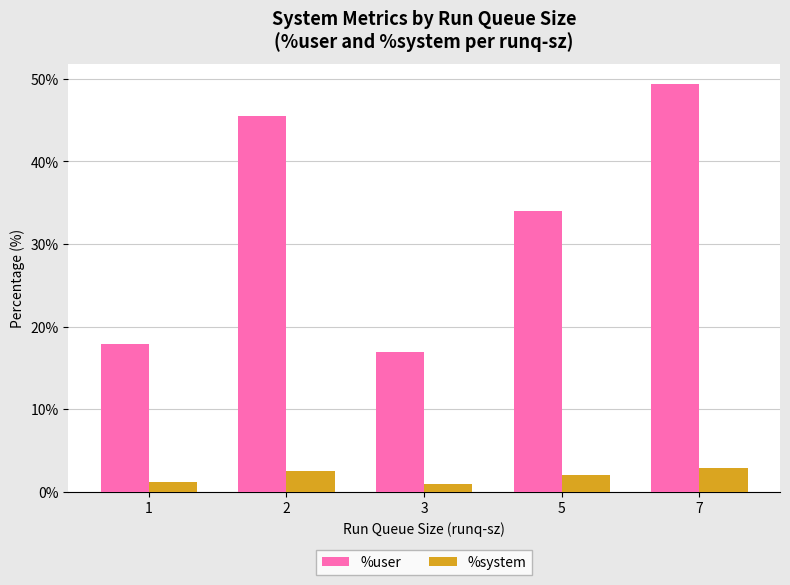

What is the minimum value for %user?

16.9